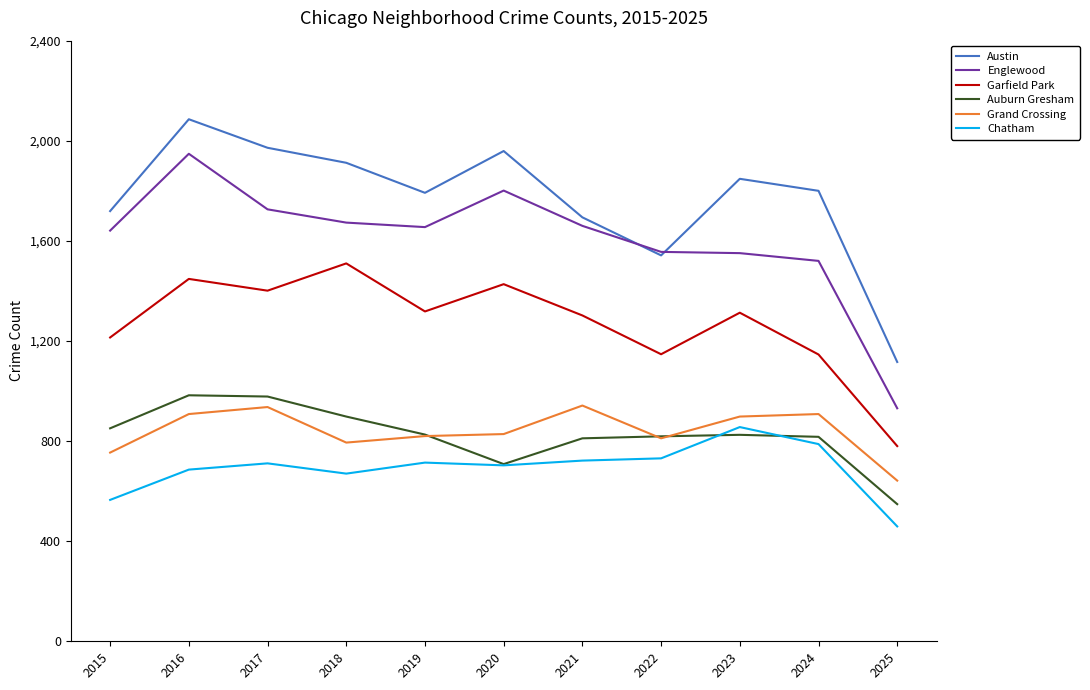

At which label does Garfield Park reach its peak?

2018